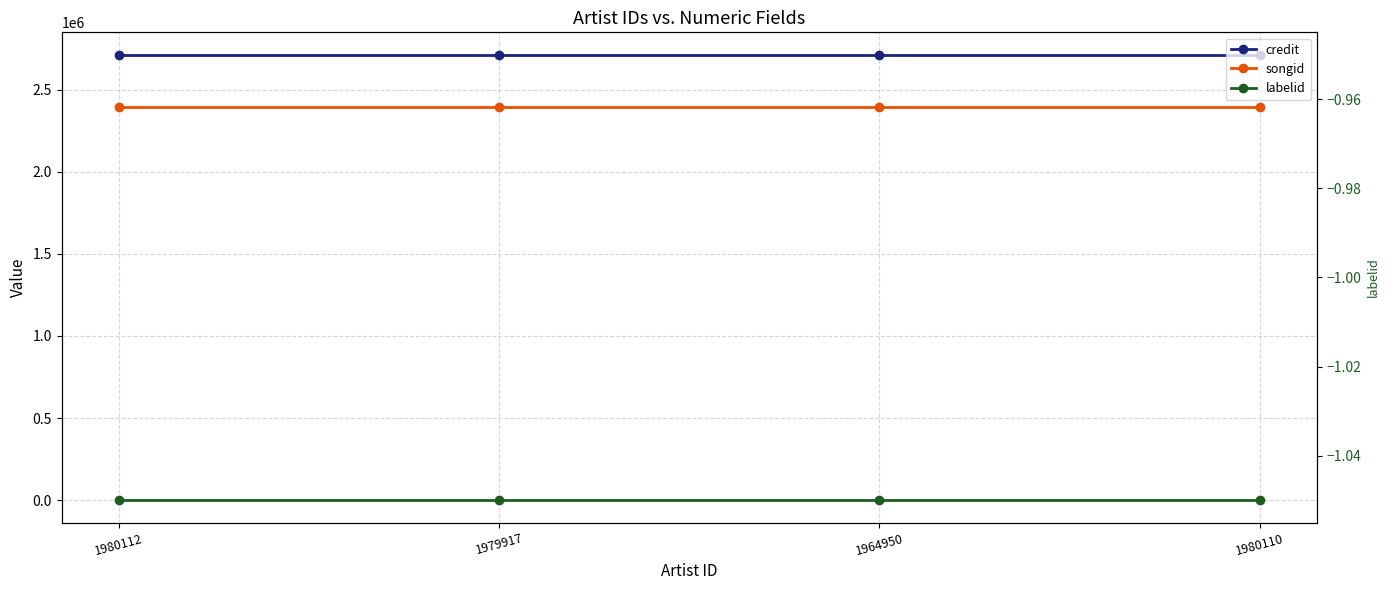

Which category has the lowest value across all series?

1980112